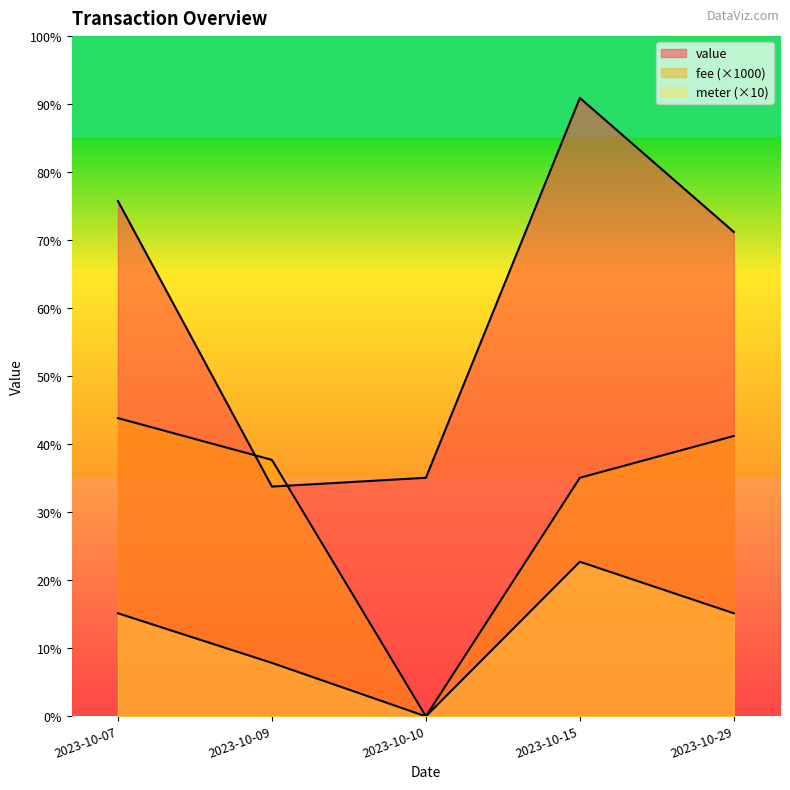

Where is the first local minimum for fee?

2023-10-10